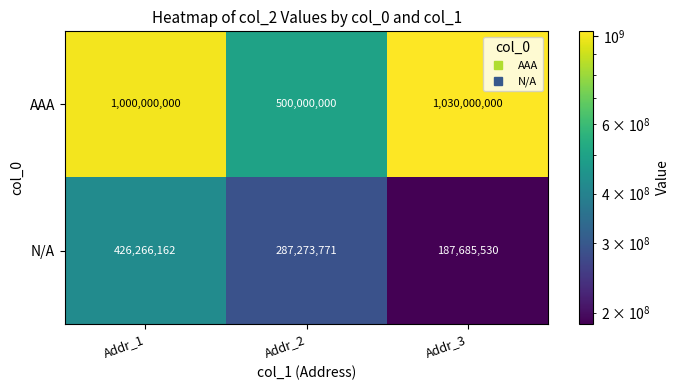

How many distinct data groups are displayed?

2